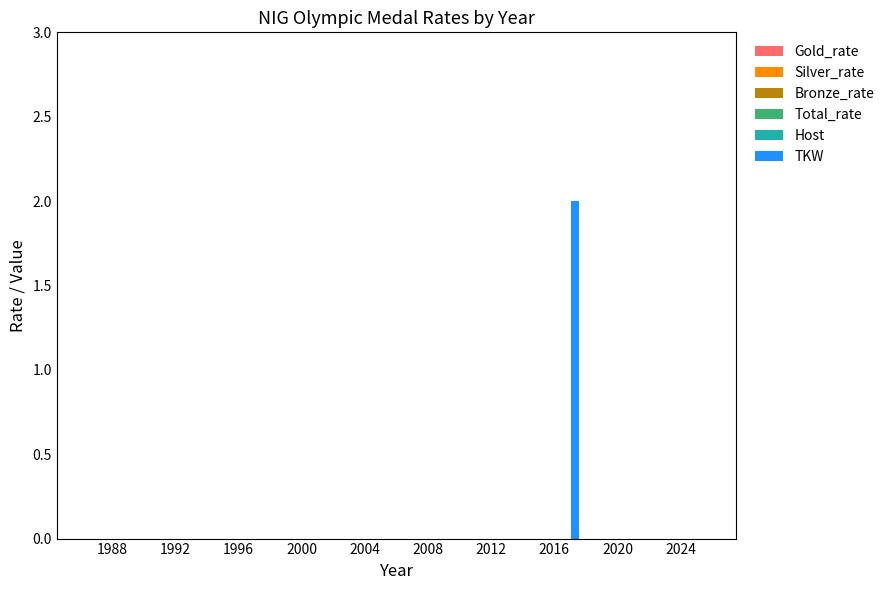

How many data points does each series have?

10